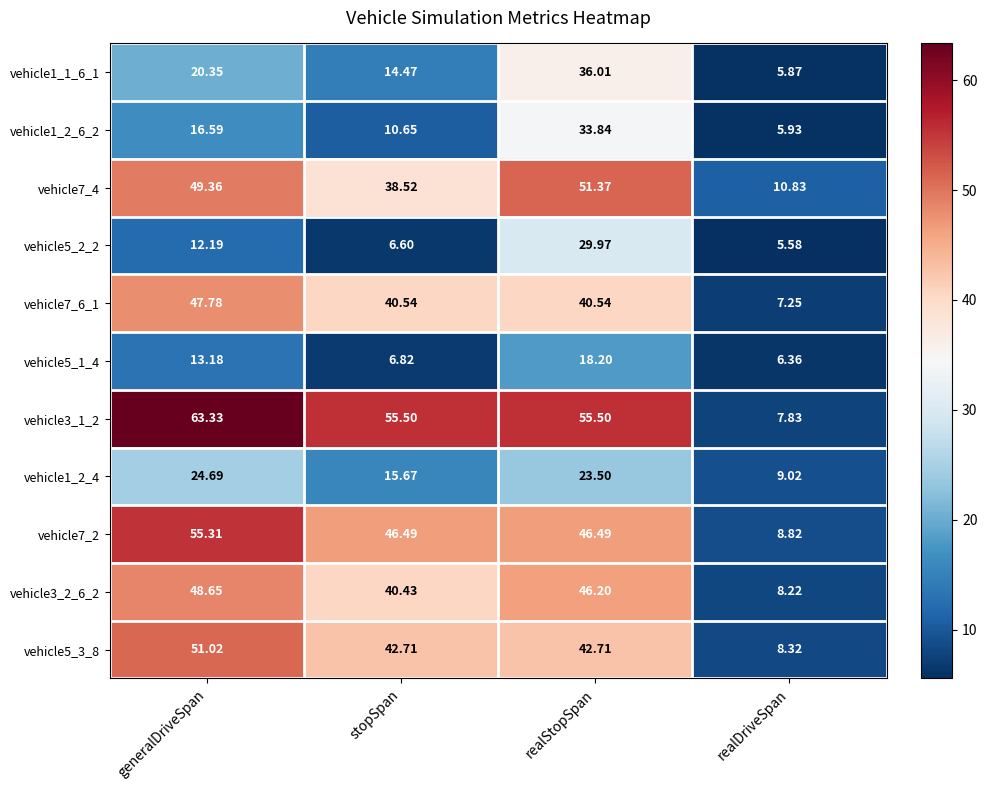

At which label is vehicle1_2_6_2 closest to 19?

generalDriveSpan